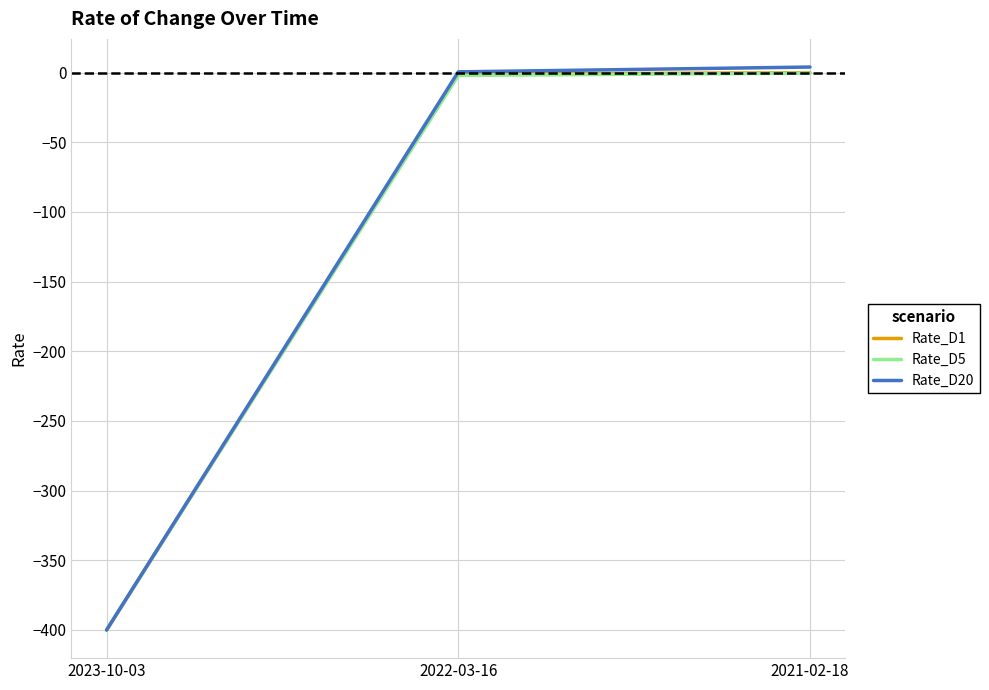

What is the sum of all Rate_D5 values?

-402.3